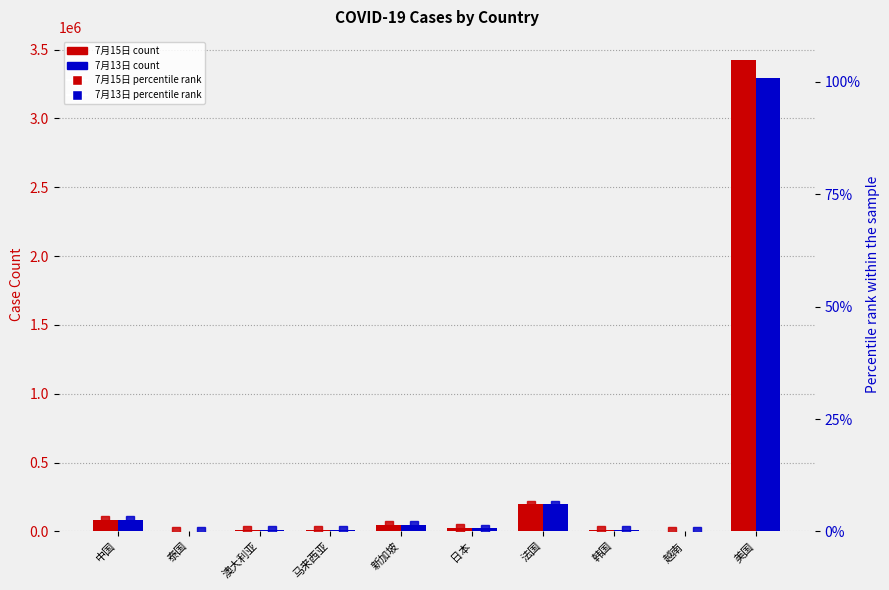

What is the difference between the second highest and minimum values in the 7月15日 %ile series?

5.8